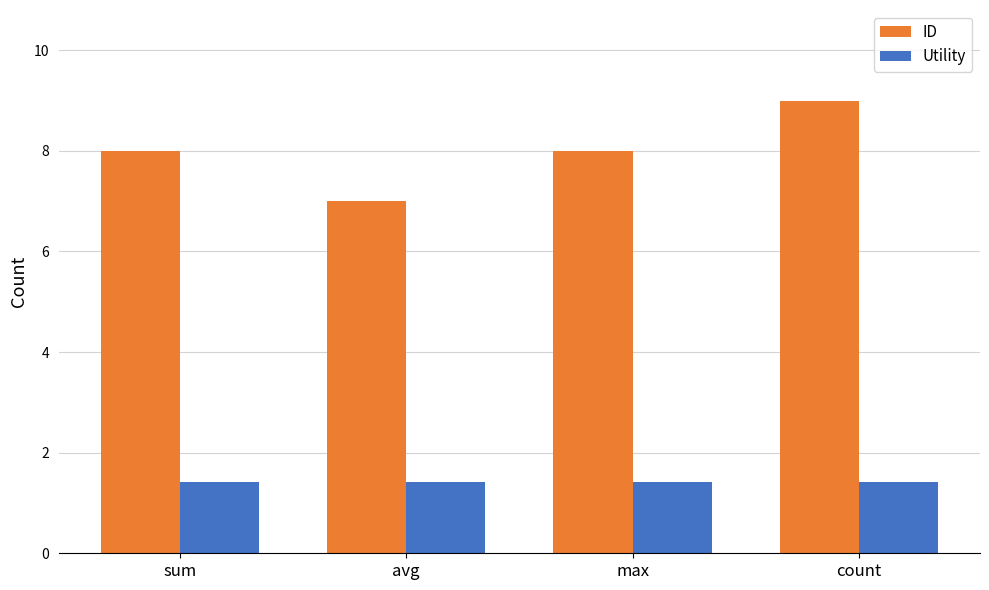

What is the value of the ID bar at the 3rd from the left?

8.0